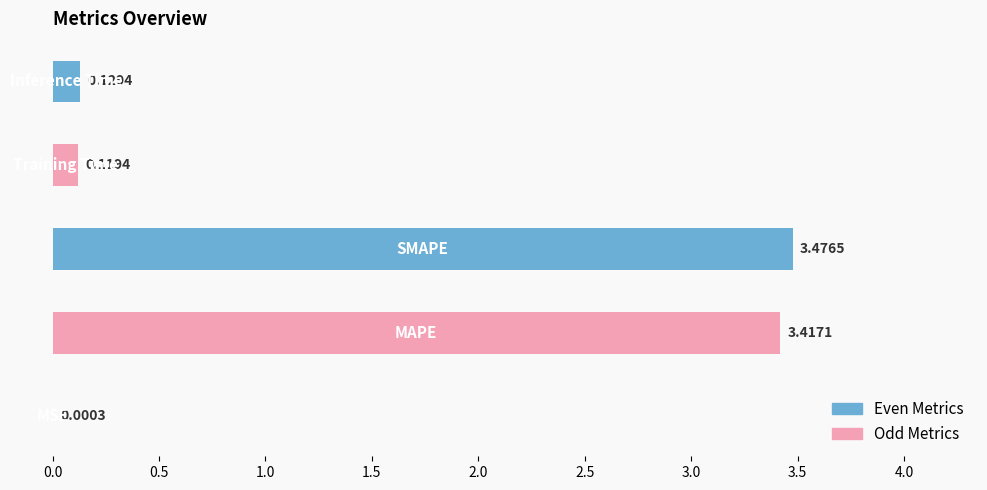

Which label corresponds to the largest value in the chart?

SMAPE